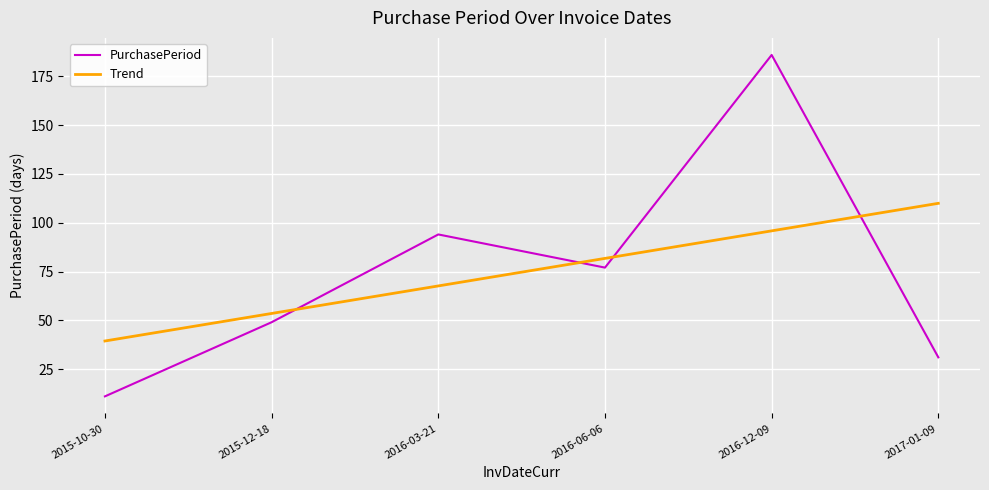

List the labels in order of Trend value, largest first.

2017-01-09, 2016-12-09, 2016-06-06, 2016-03-21, 2015-12-18, 2015-10-30